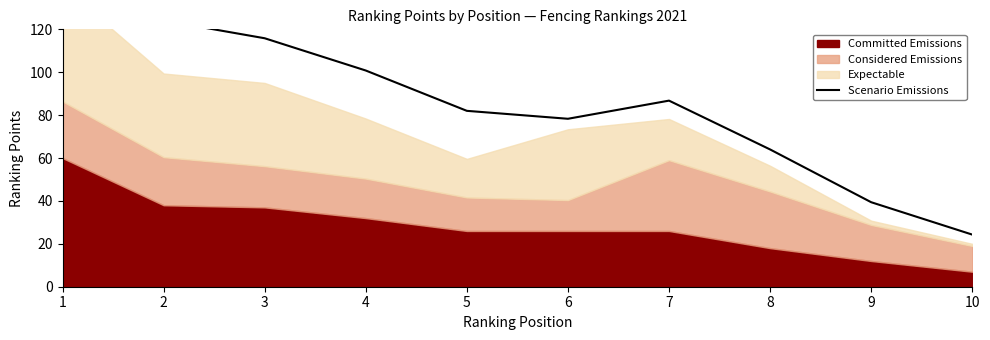

What value does the data have at 10?

24.3